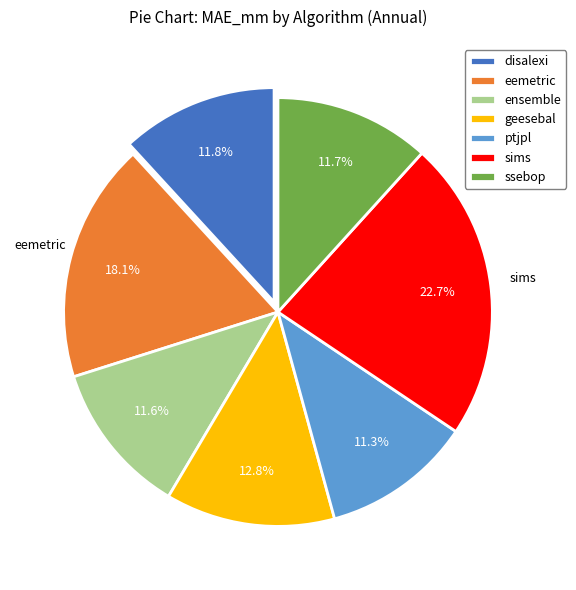

To the nearest percent, what is the difference between the eemetric and ptjpl slice percentages?

7%